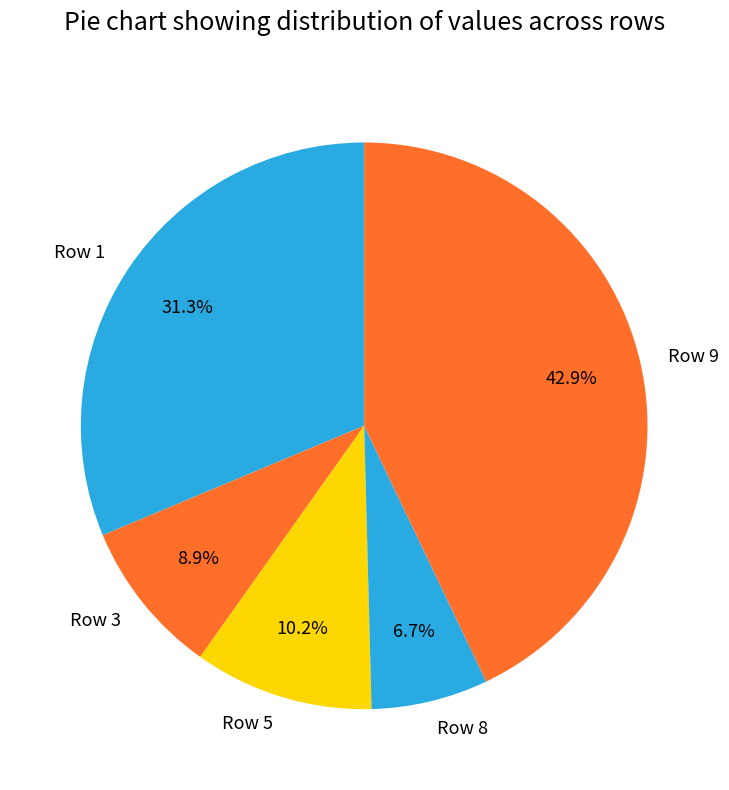

How many slices are in this pie chart?

5